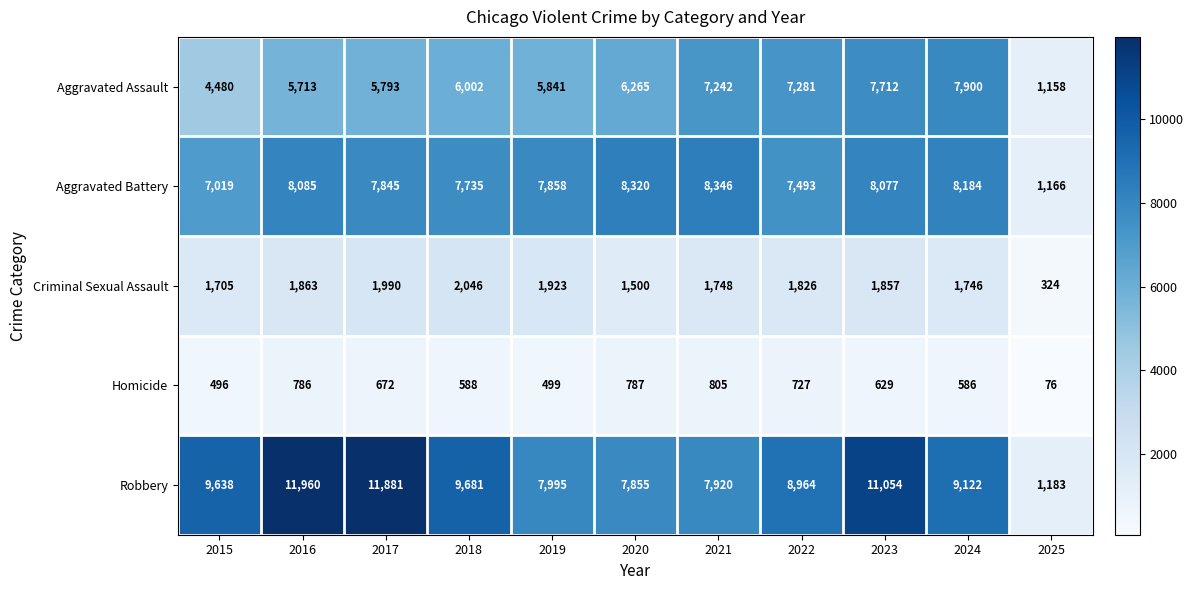

The value of Homicide at 2021 is 1090. True or false?

False